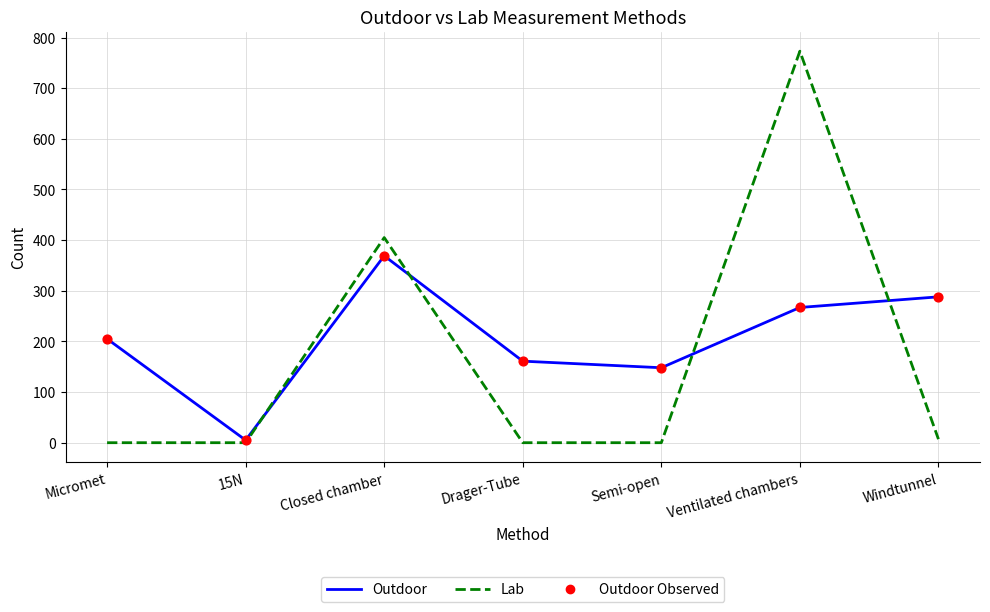

Rank the series by their maximum value, from lowest to highest.

Outdoor, Lab